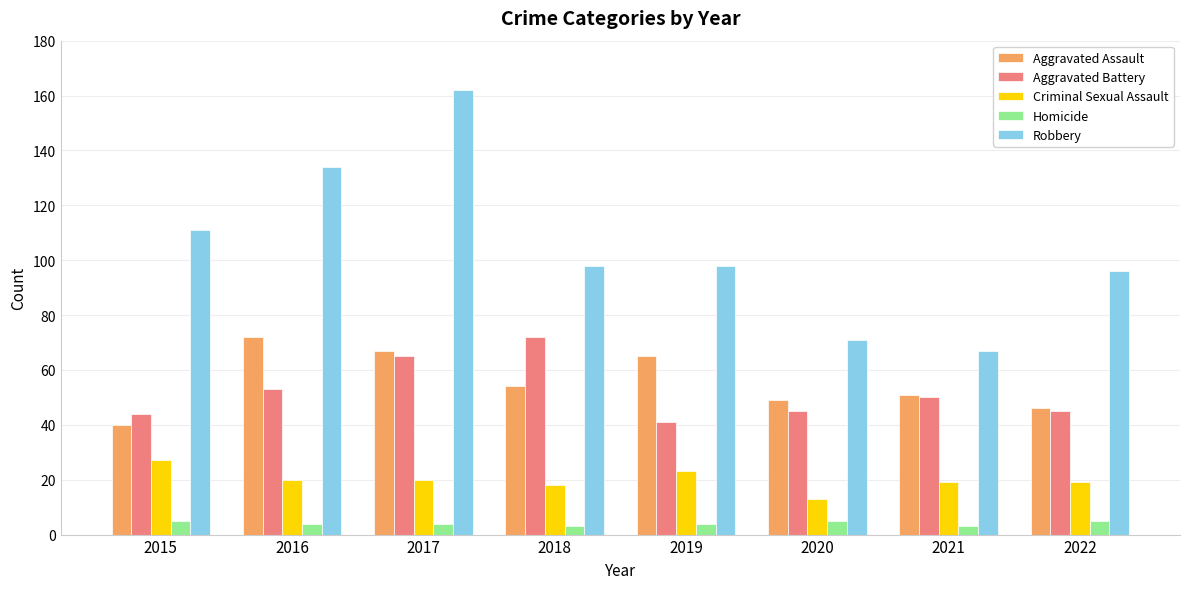

Reading right to left, list all the values displayed in this chart.

Aggravated Assault: 2022=46	2021=51	2020=49	2019=65	2018=54	2017=67	2016=72	2015=40
Aggravated Battery: 2022=45	2021=50	2020=45	2019=41	2018=72	2017=65	2016=53	2015=44
Criminal Sexual Assault: 2022=19	2021=19	2020=13	2019=23	2018=18	2017=20	2016=20	2015=27
Homicide: 2022=5	2021=3	2020=5	2019=4	2018=3	2017=4	2016=4	2015=5
Robbery: 2022=96	2021=67	2020=71	2019=98	2018=98	2017=162	2016=134	2015=111